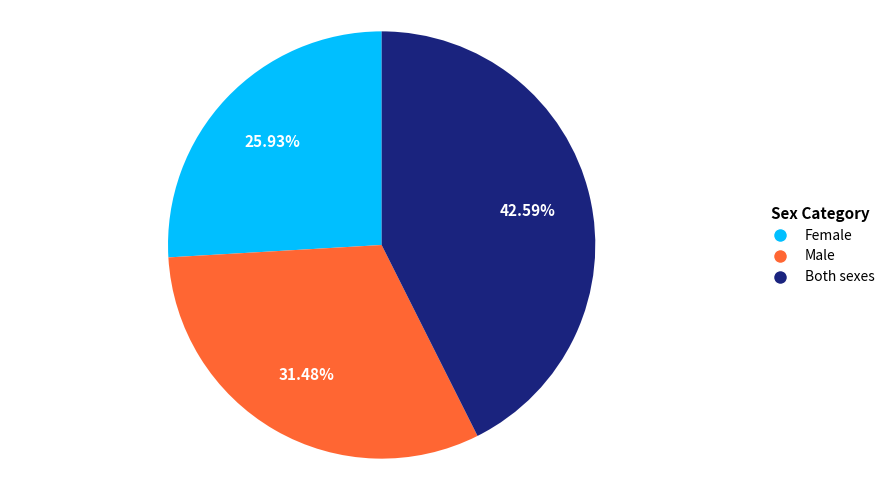

Is there any slice that represents more than half of the pie?

No